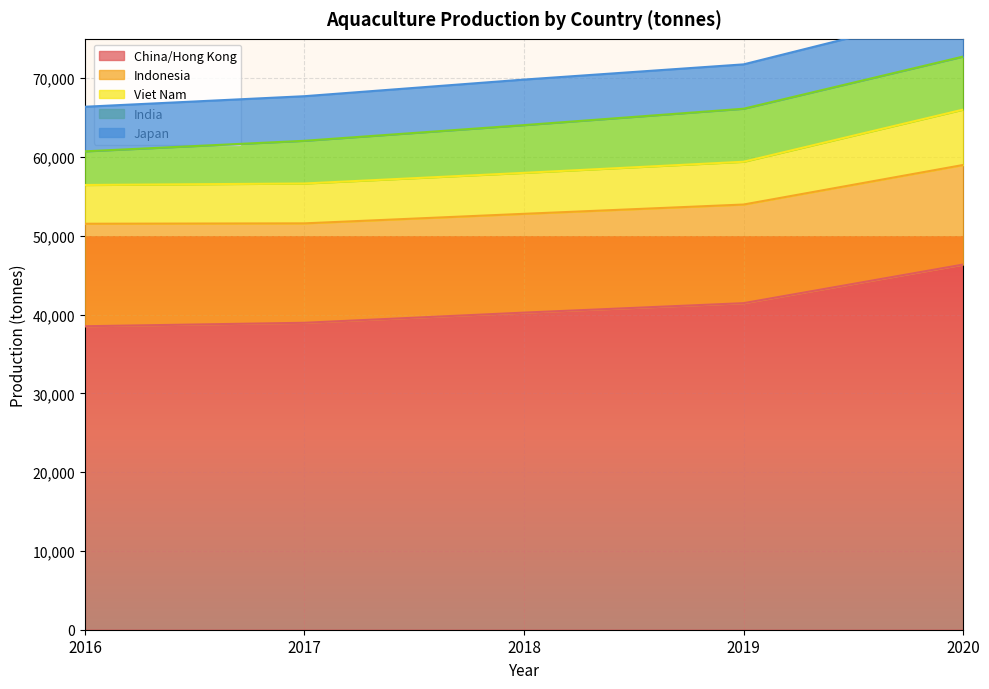

At which label does India reach its peak?

2019